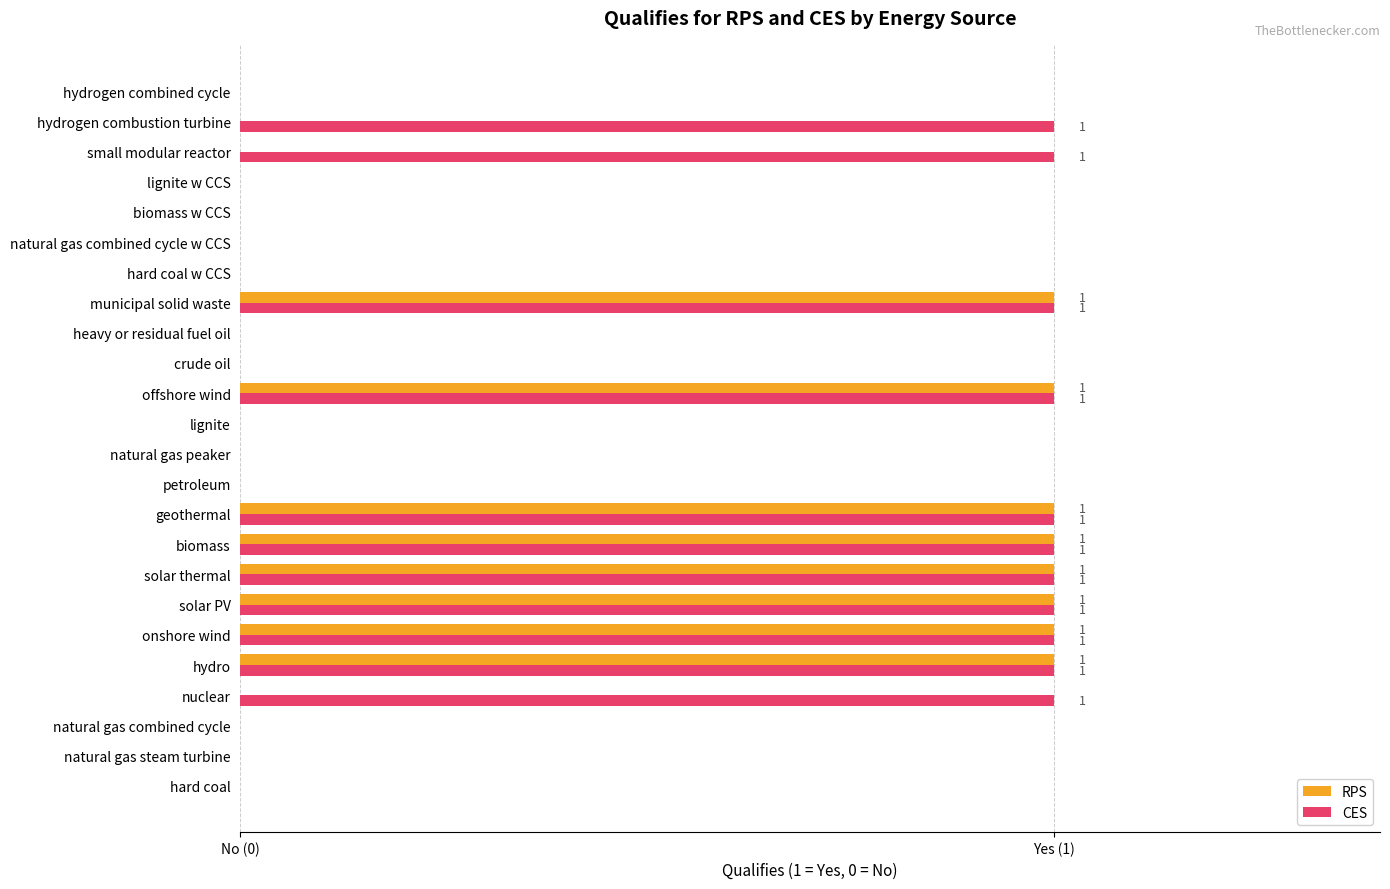

How many RPS values are between 0 and 1?

24